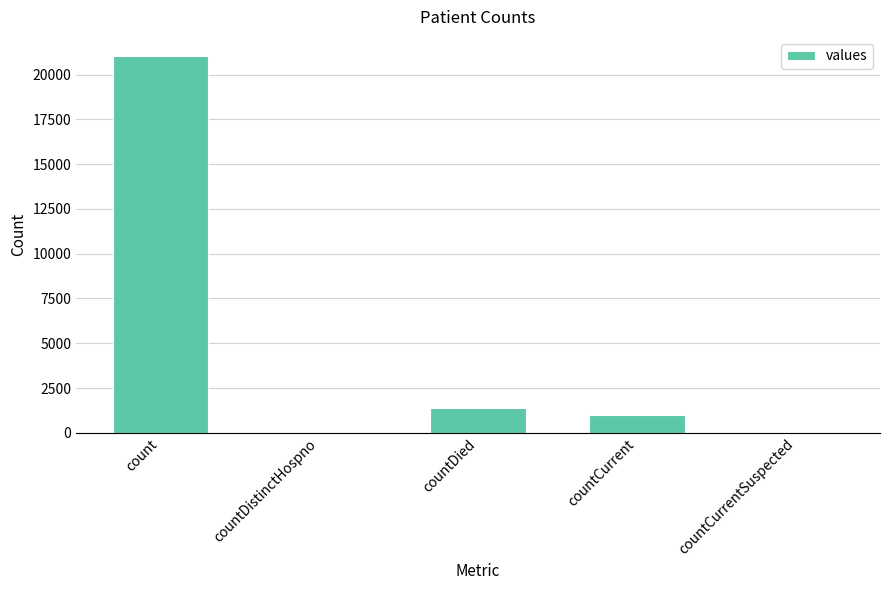

Where is the data nearest to the value 10525?

countDied